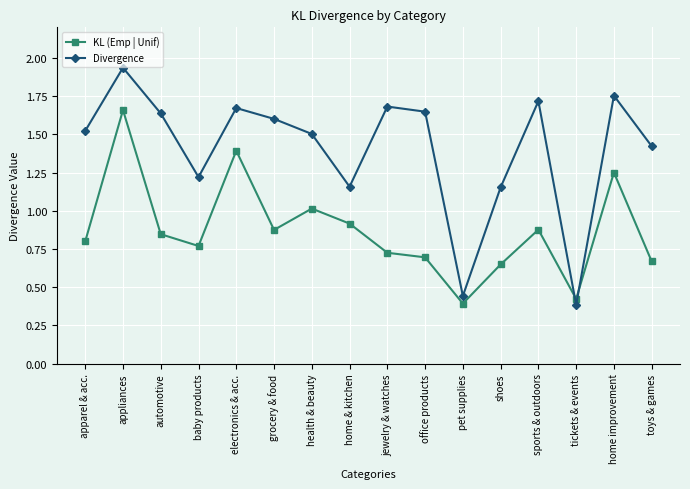

List the series in order of their overall mean, lowest first.

KL (Emp | Unif), Divergence